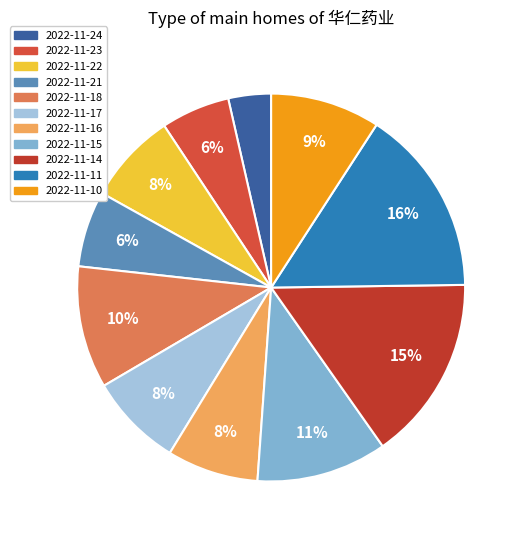

Count the number of slices in the pie.

11